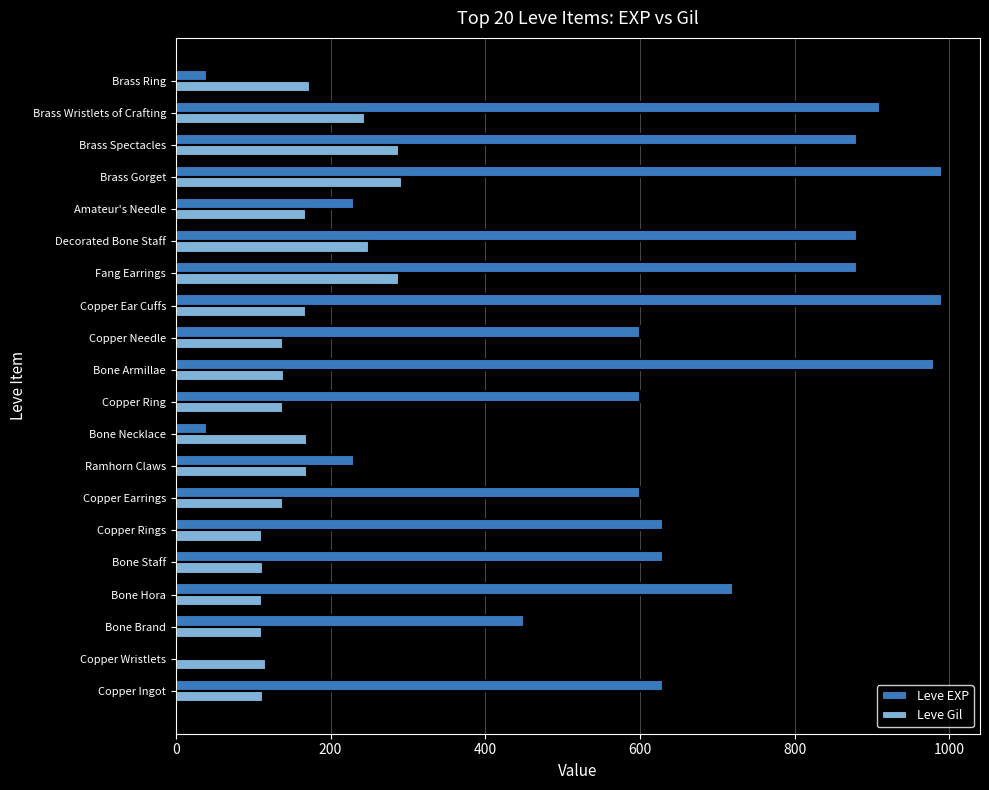

What is the total value across all series at Copper Needle?

739